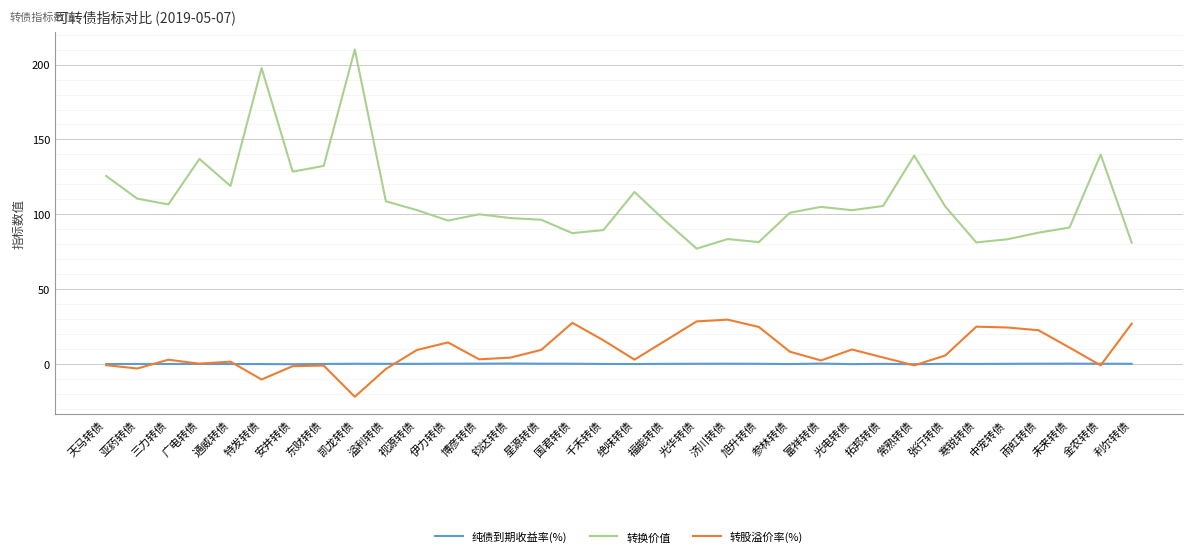

Is the value of 转换价值 at 国君转债 greater than the value of 转股溢价率(%) at 光华转债?

Yes